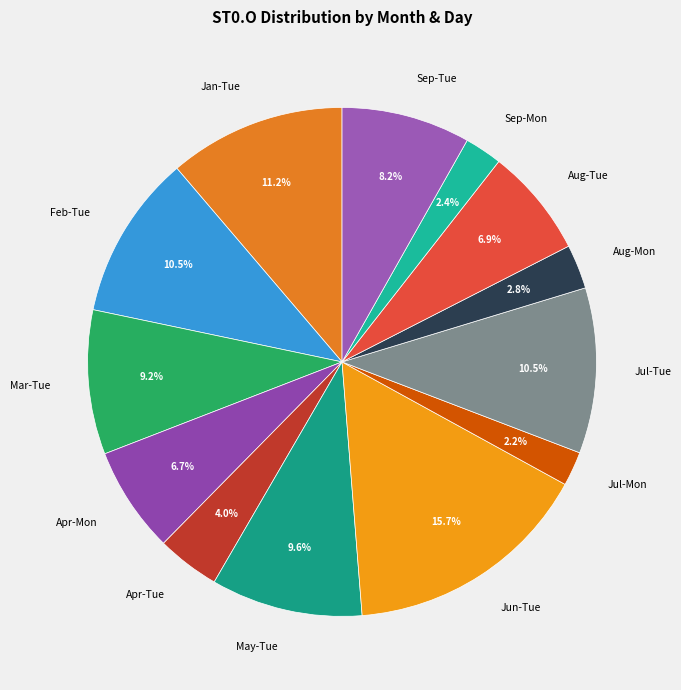

Which category has the biggest portion of the pie?

Jun-Tue